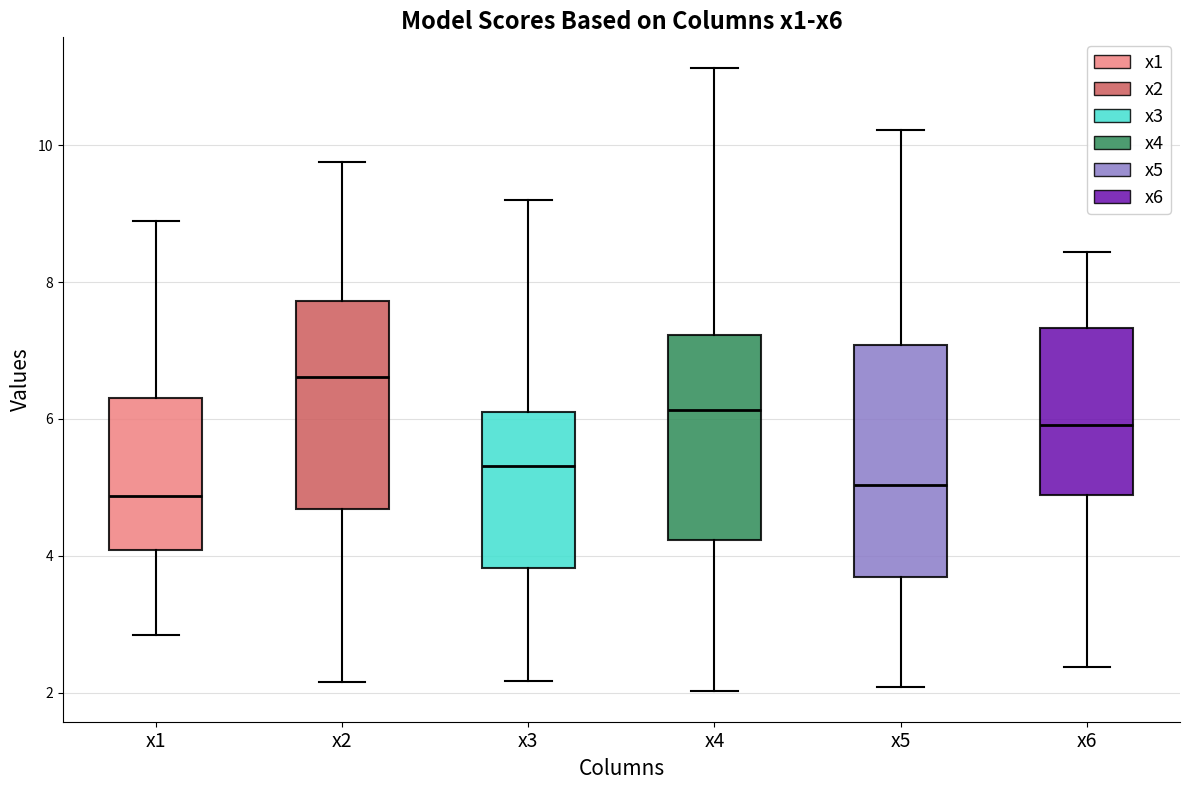

Which box is the tallest, from its lower edge to its upper edge?

x5